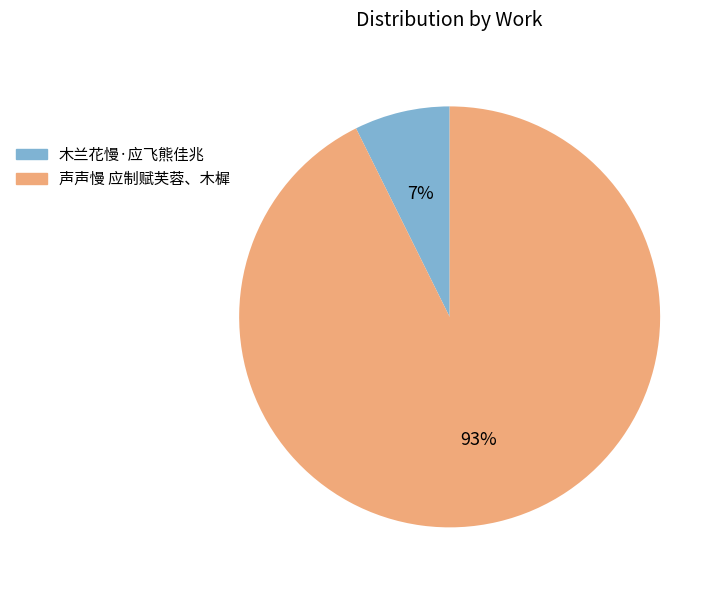

To the nearest percent, what portion does 声声慢 应制赋芙蓉、木樨 represent?

93%